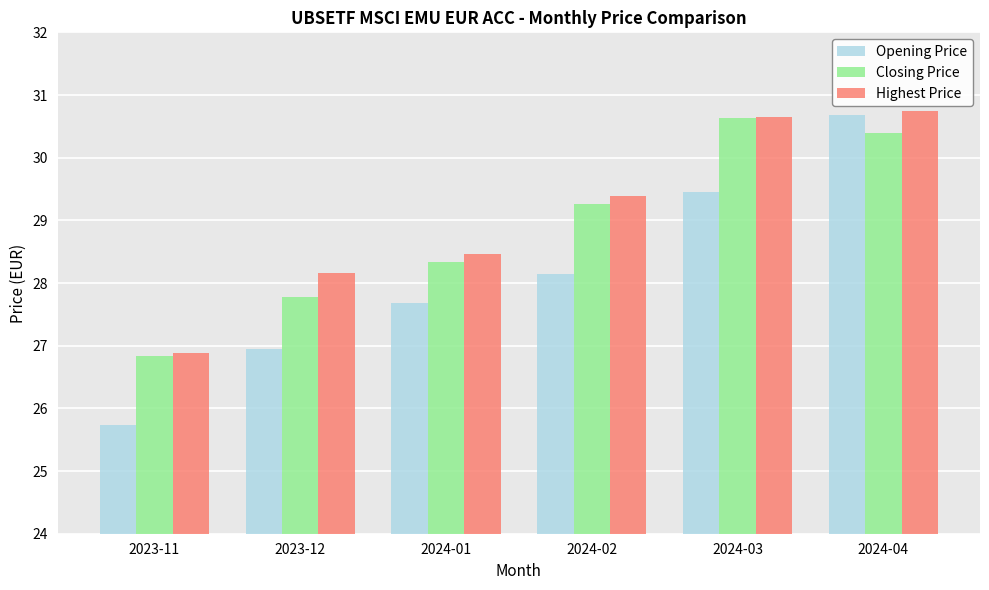

What is the value of the Highest Price bar at the 5th from the left?

30.7